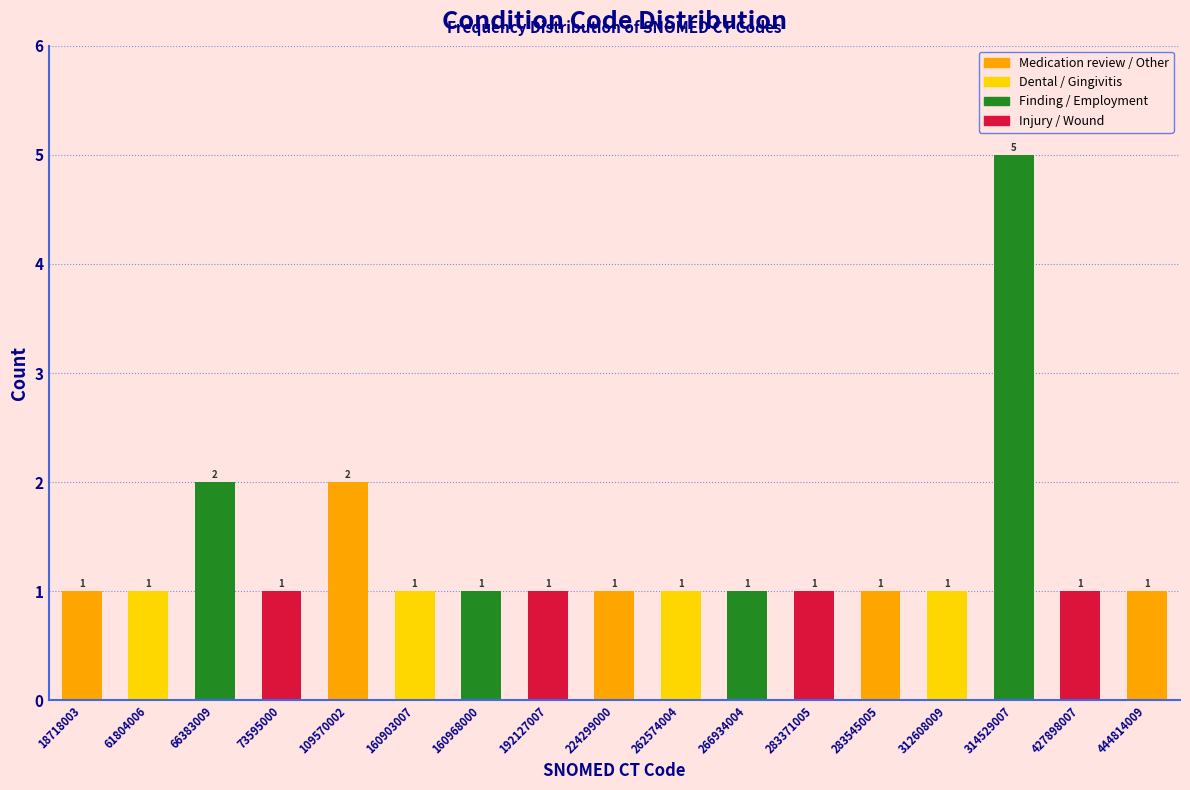

Reading left to right, extract all data points from this chart.

1	1	2	1	2	1	1	1	1	1	1	1	1	1	5	1	1